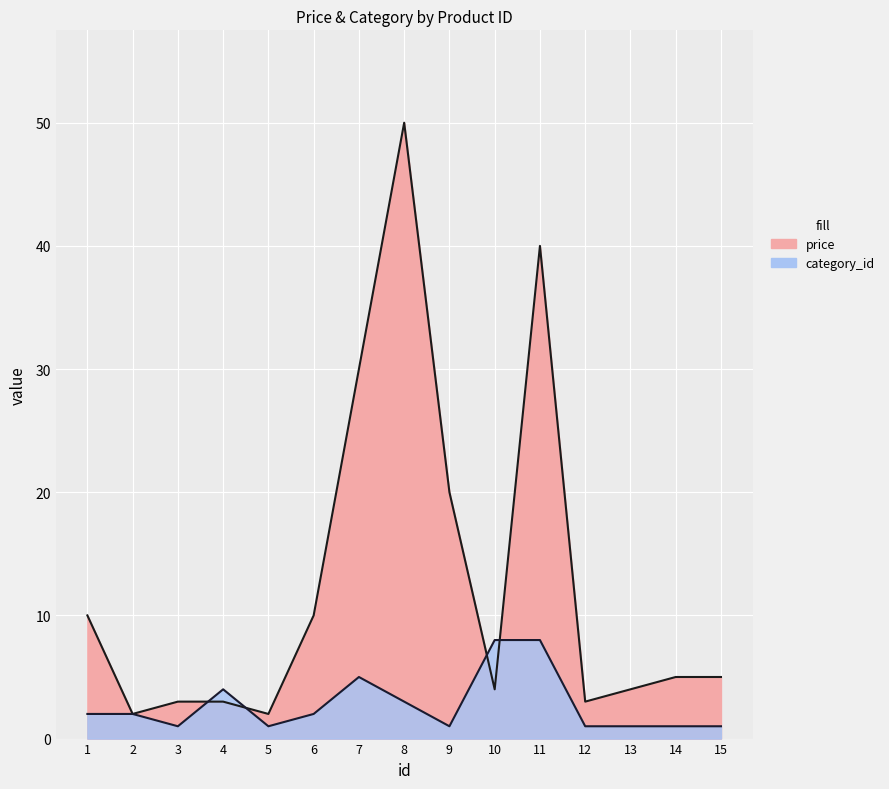

How many categories are shown in the chart?

15